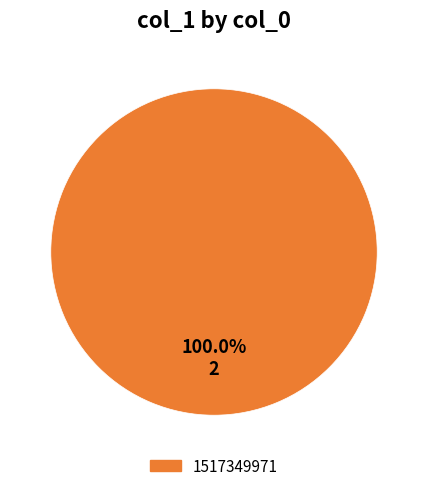

Is there a majority slice in this chart?

Yes